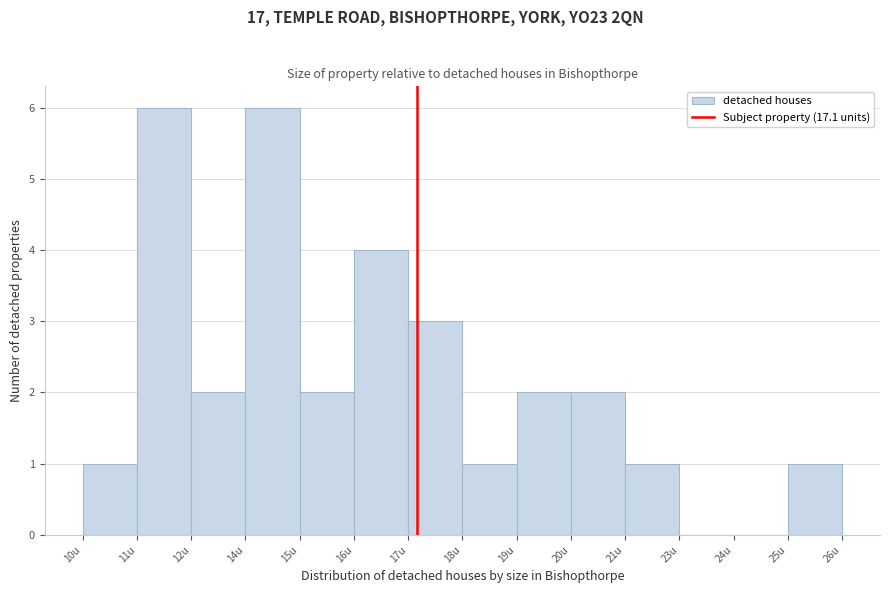

Reading right to left, list all the values displayed in this chart.

25u=1	24u=0	23u=0	21u=1	20u=2	19u=2	18u=1	17u=3	16u=4	15u=2	14u=6	12u=2	11u=6	10u=1